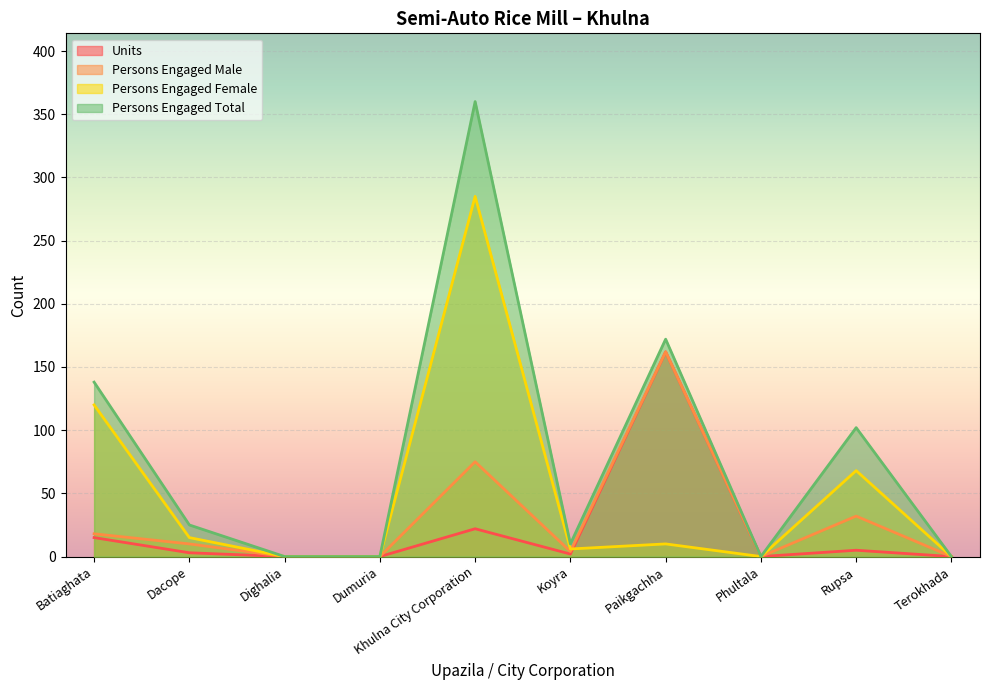

What position from the left is Batiaghata?

1